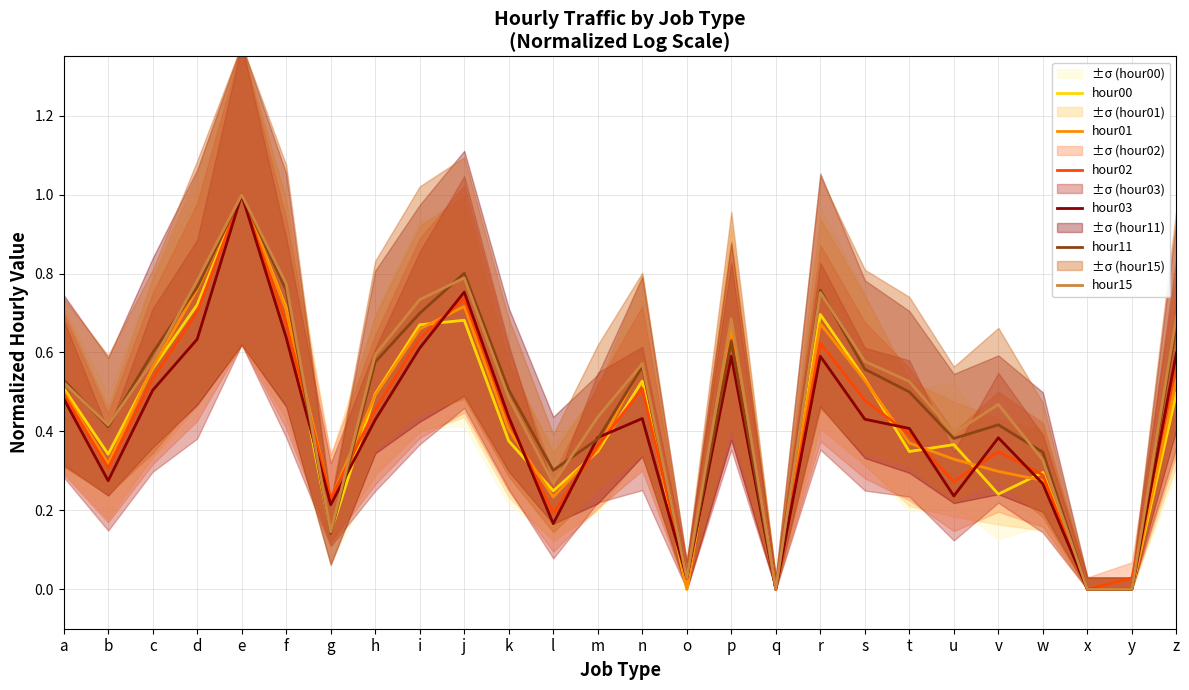

Which series ends up on top after the final intersection of hour11 and hour03?

hour11